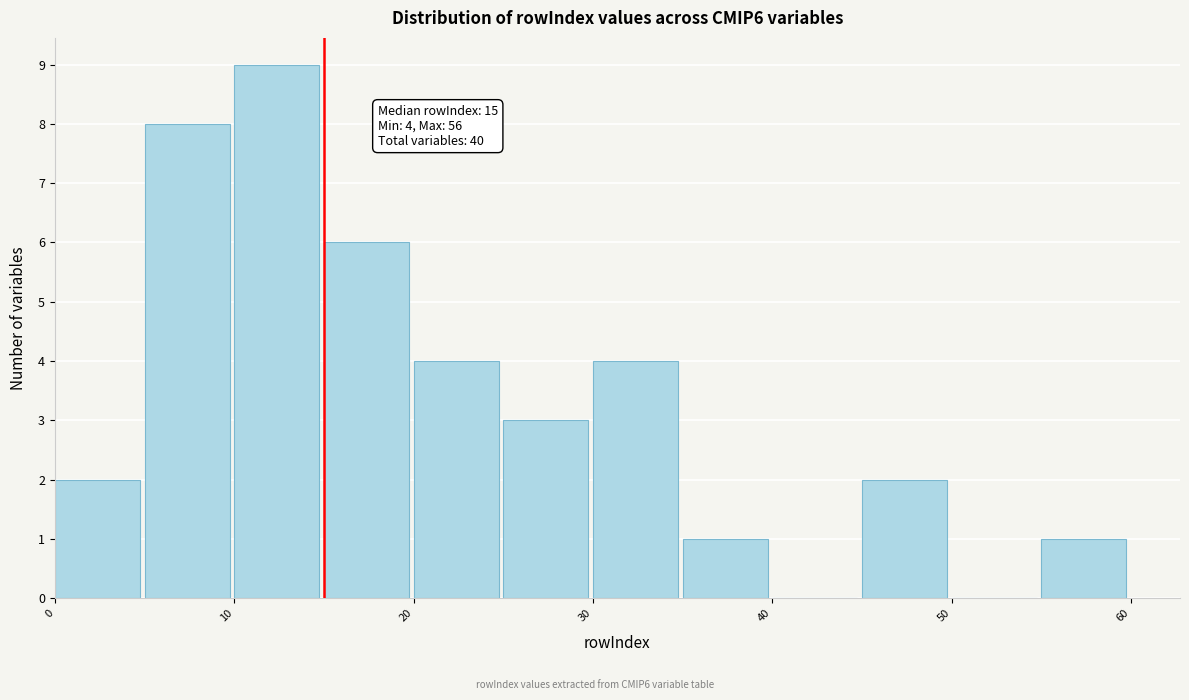

Over which range of the x-axis is the bar tallest?

10 to 15